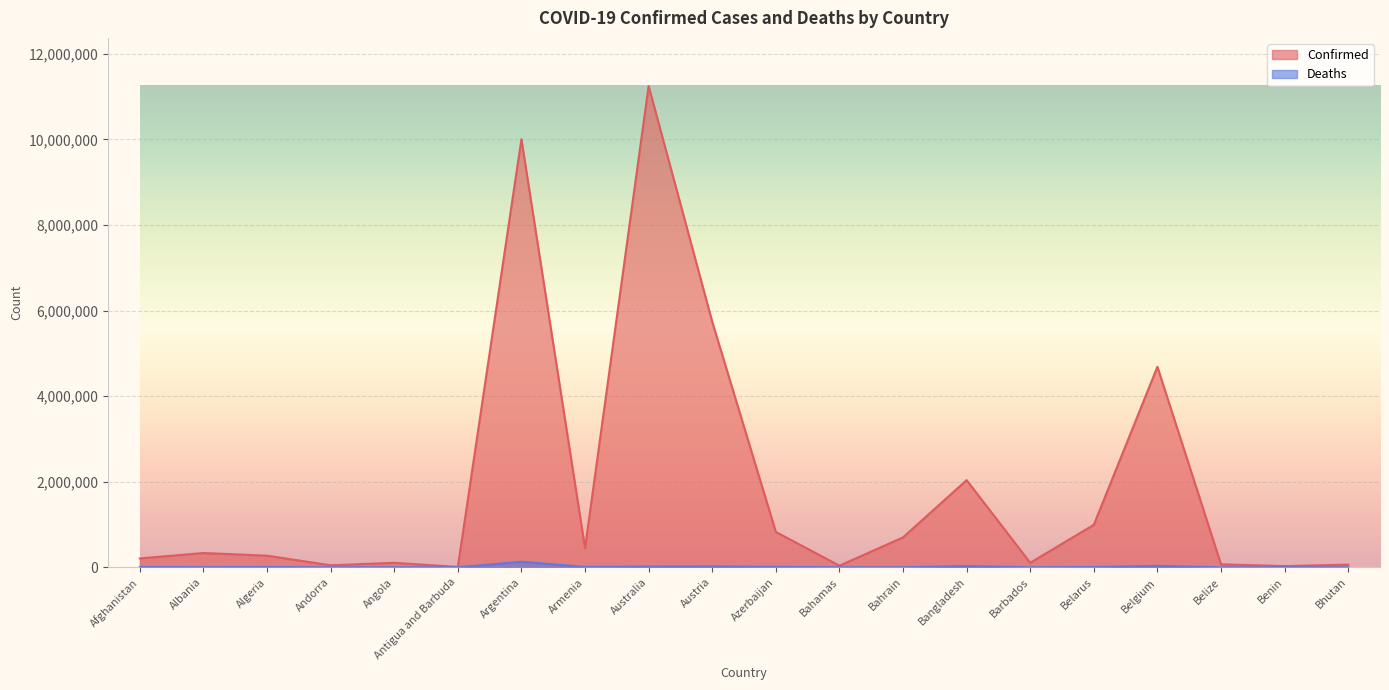

Is it true that Deaths equals 198 at Barbados?

False